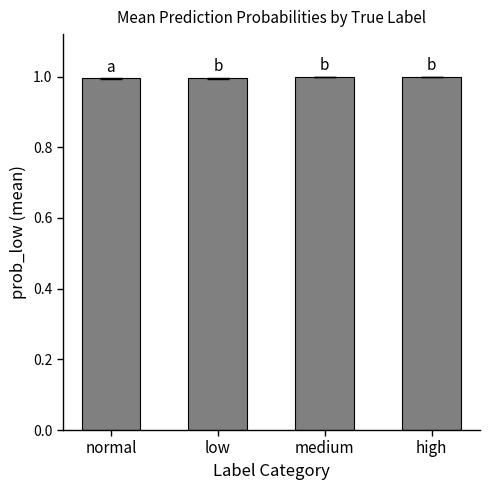

How many data points does each series have?

4